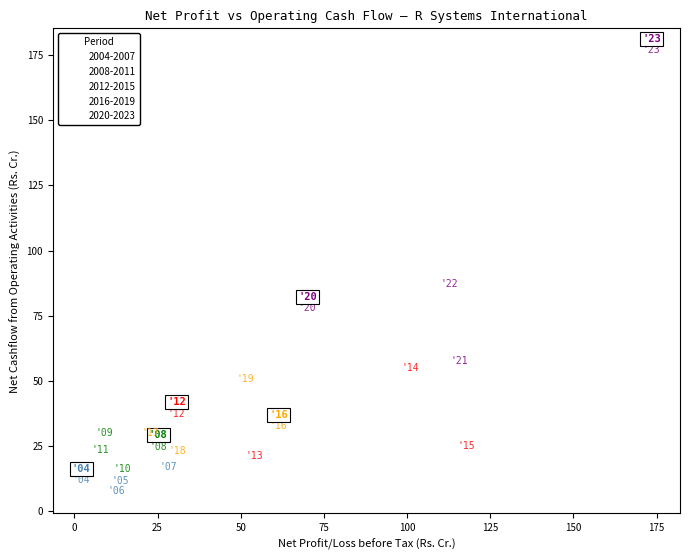

Which series has the largest Y range (max minus min)?

2020-2023